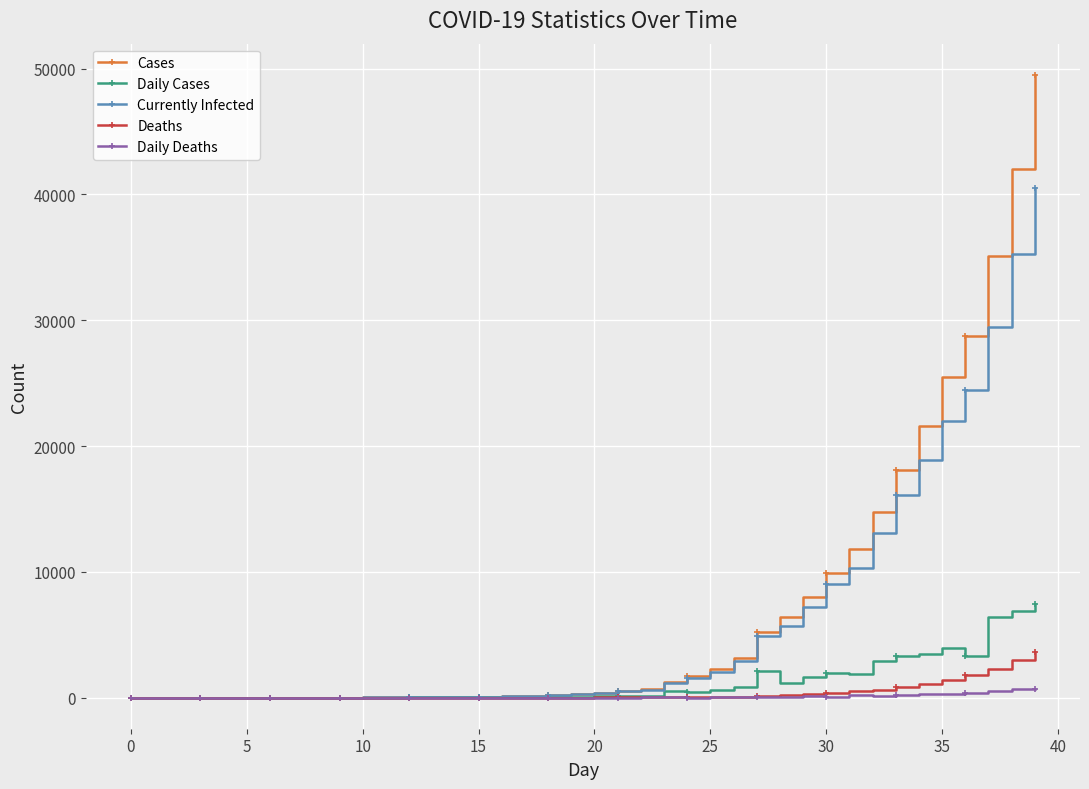

What is the greatest value displayed?

49515